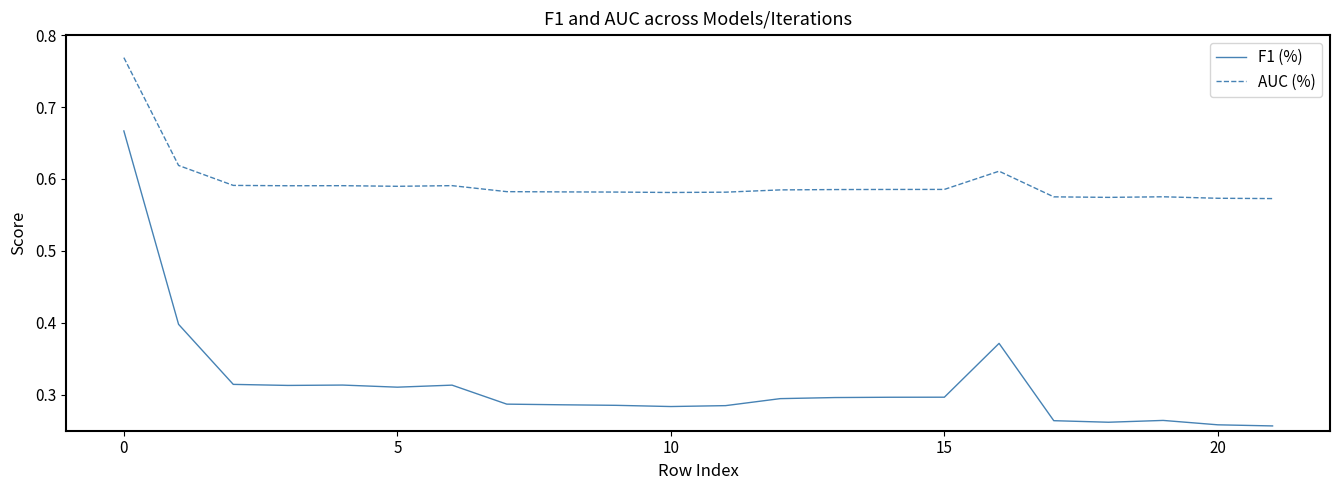

Which series has the largest total across all categories?

AUC (%)